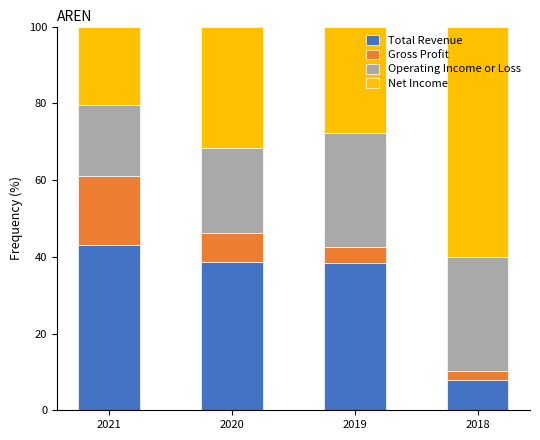

Which category has the lowest value in the Total Revenue series?

2018